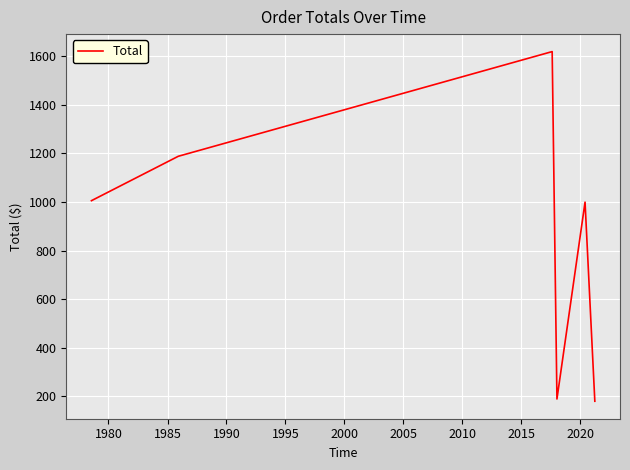

What is the minimum value shown in the chart?

179.9